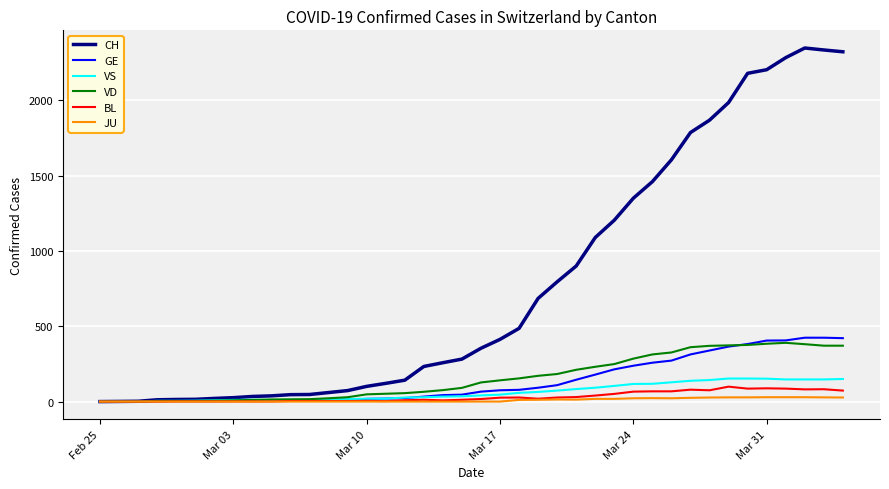

Which series has the largest total across all categories?

CH